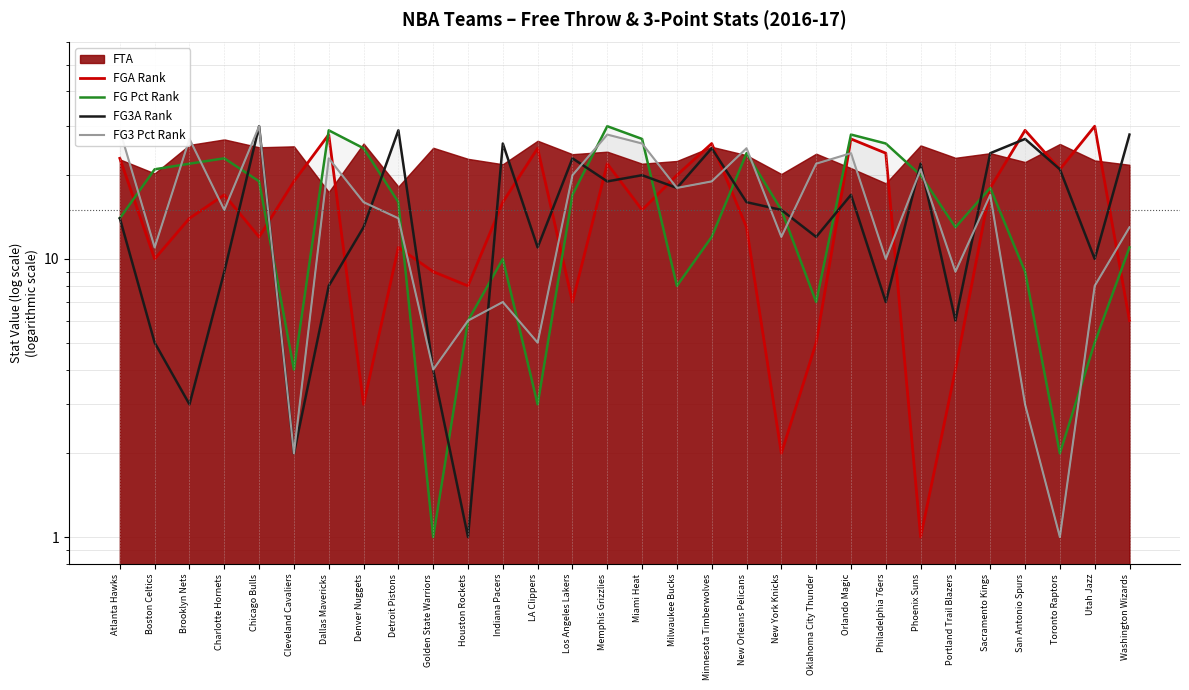

How many intersections are there between FG3 PCT RANK and FG3A RANK?

9